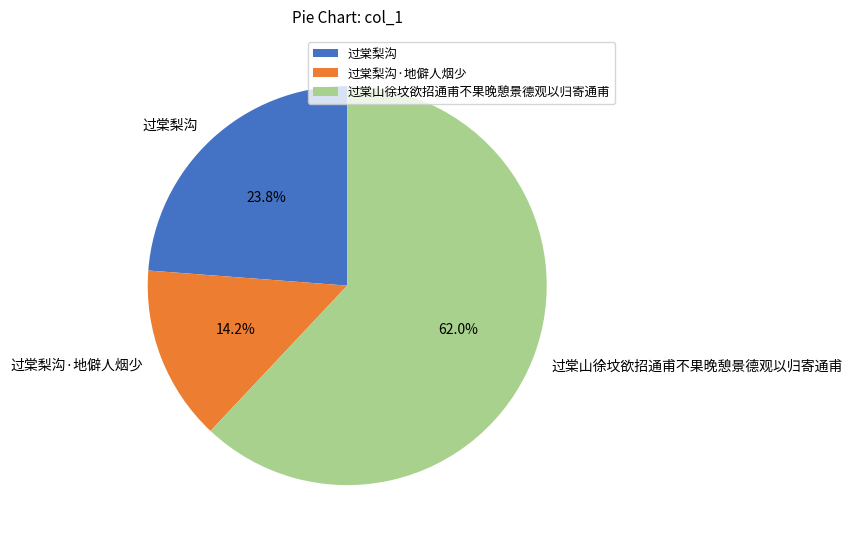

Between 过棠山徐坟欲招通甫不果晚憩景德观以归寄通甫 and 过棠梨沟·地僻人烟少, which is larger?

过棠山徐坟欲招通甫不果晚憩景德观以归寄通甫